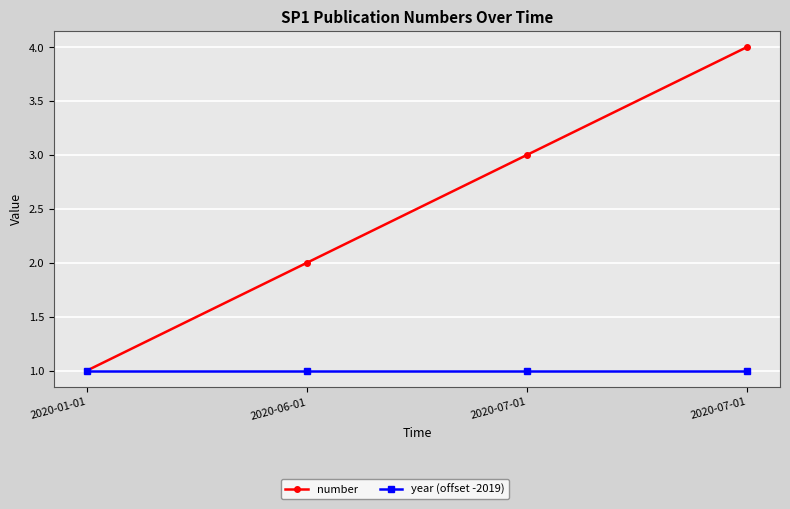

Between 2020-06-01 and 2020-07-01, which series saw the biggest shift?

number